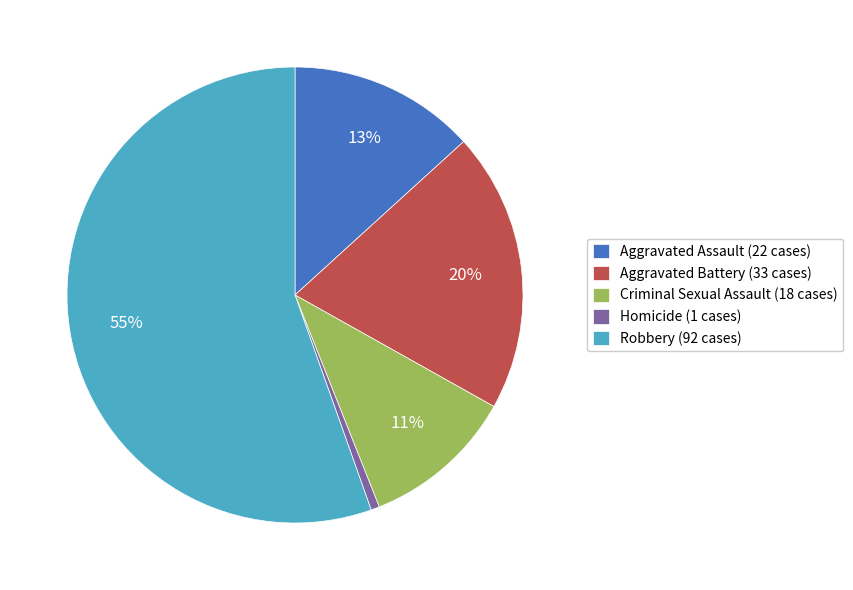

What is the smallest slice in the pie chart?

Homicide